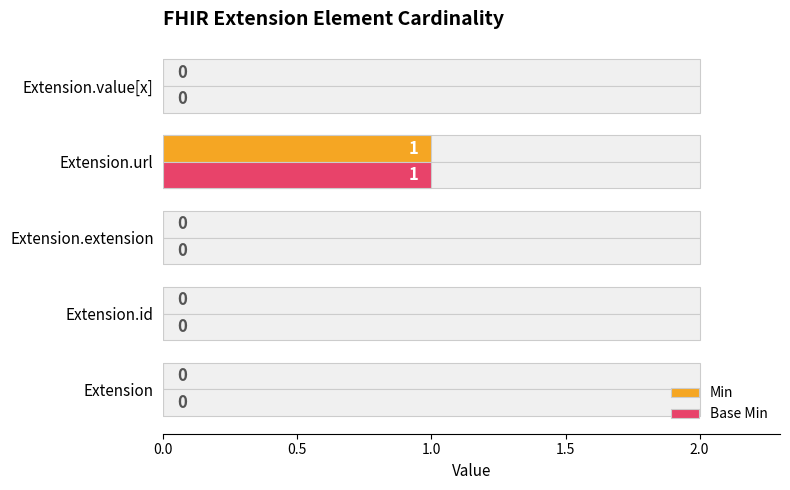

Reading left to right, list all the values displayed in this chart.

Min: 0	0	0	1	0
Base Min: 0	0	0	1	0